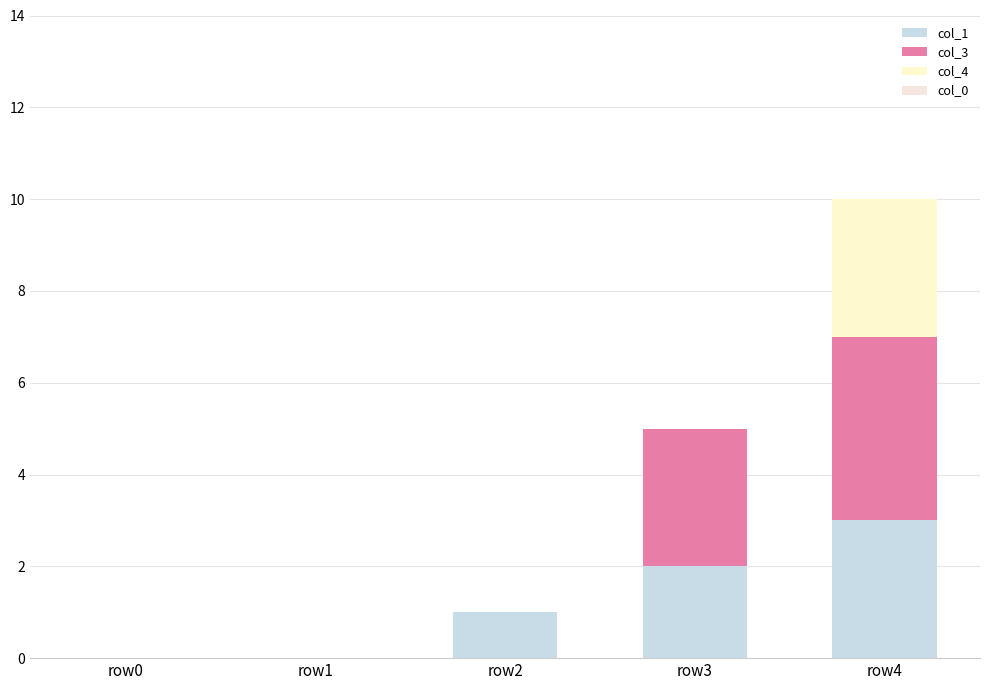

The col_1 series shows 4 at row3. True or false?

False